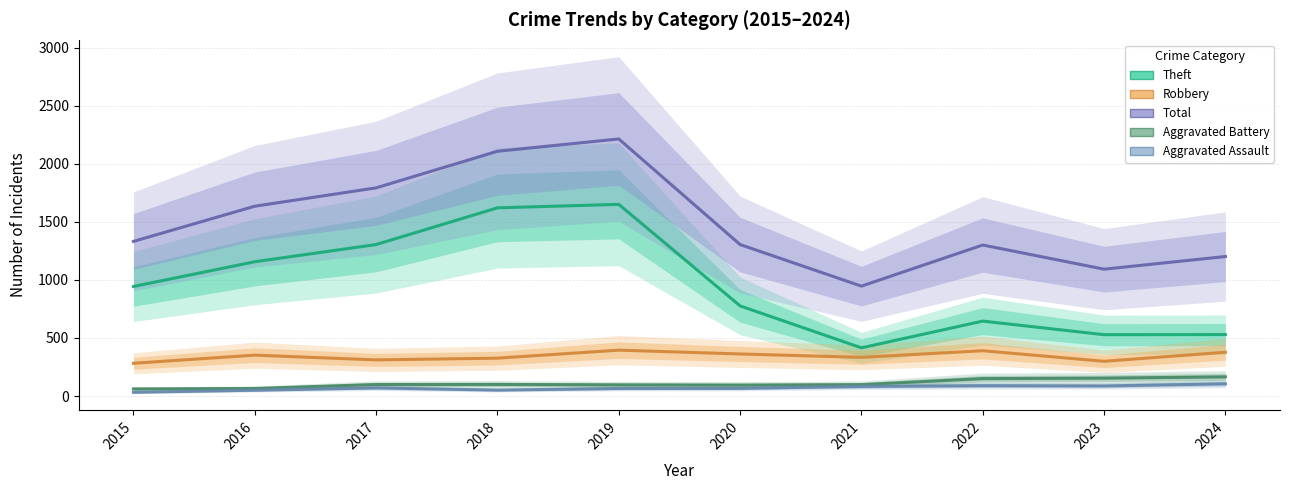

At which category is the sum across all series the highest?

2019